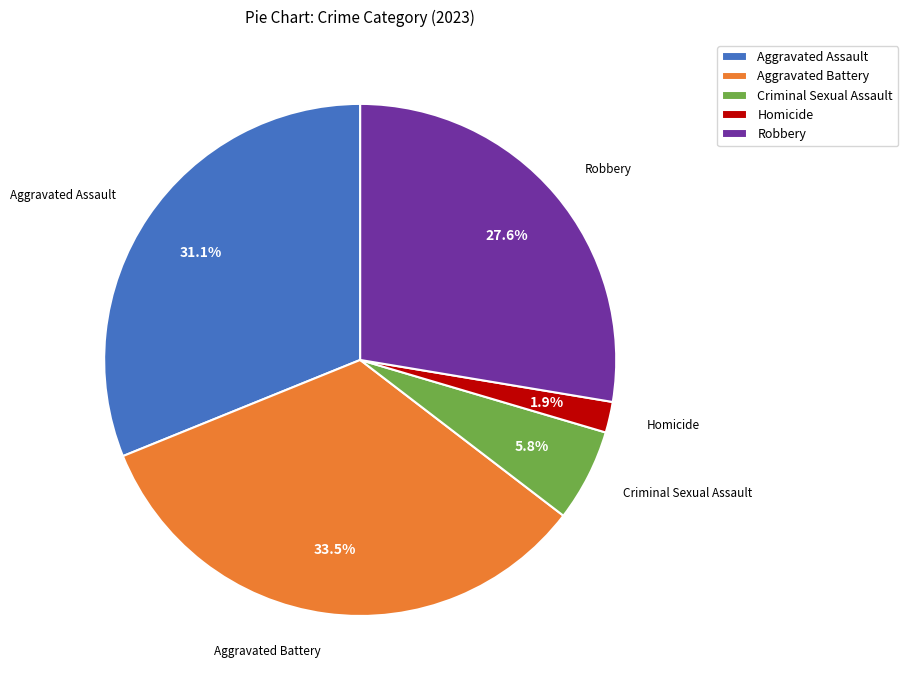

Between Aggravated Assault and Homicide, which is larger?

Aggravated Assault